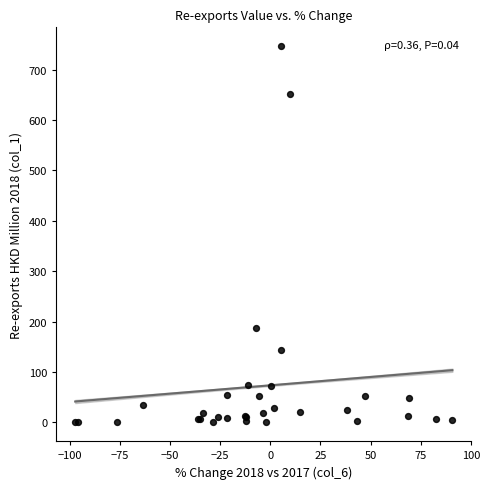

What Y value in the scatter plot is closest to 373?

186.4